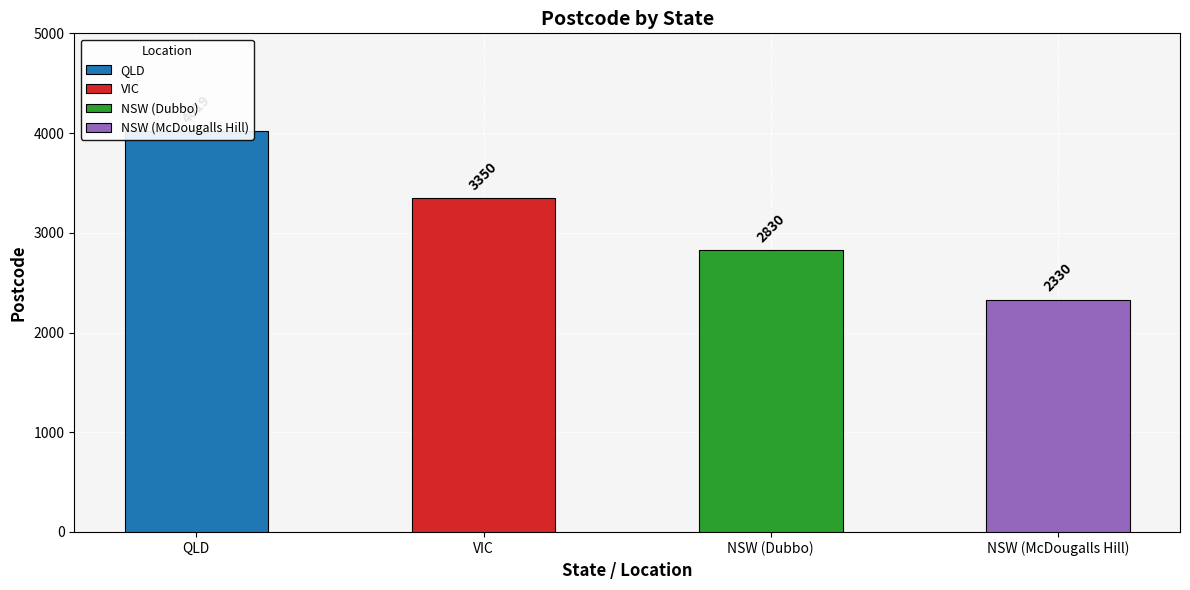

How many values are below 3350?

2